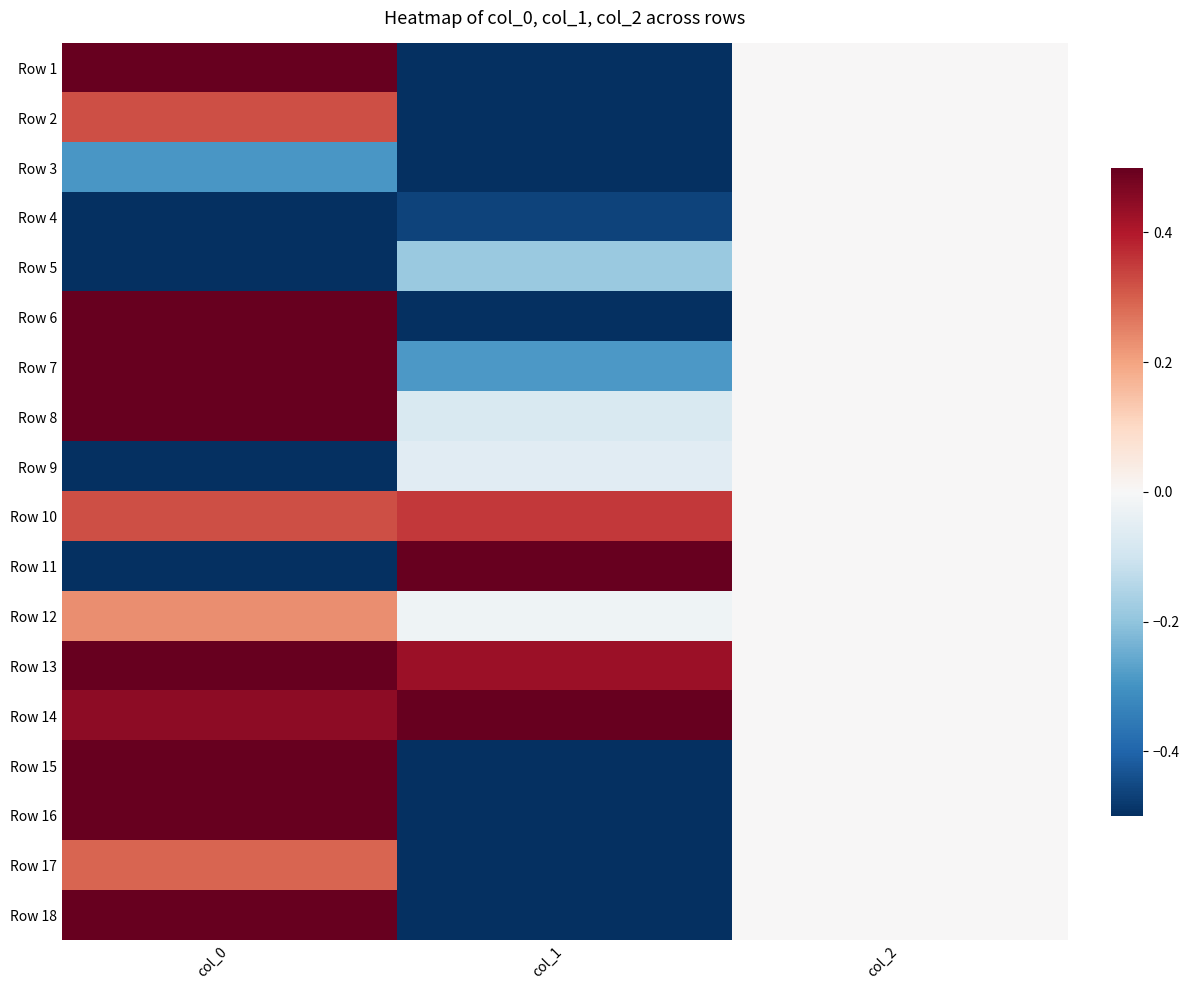

List the series in order of their peak value, highest first.

Row 14, Row 18, Row 6, Row 11, Row 13, Row 16, Row 8, Row 7, Row 1, Row 15, Row 10, Row 2, Row 17, Row 12, Row 3, Row 4, Row 5, Row 9